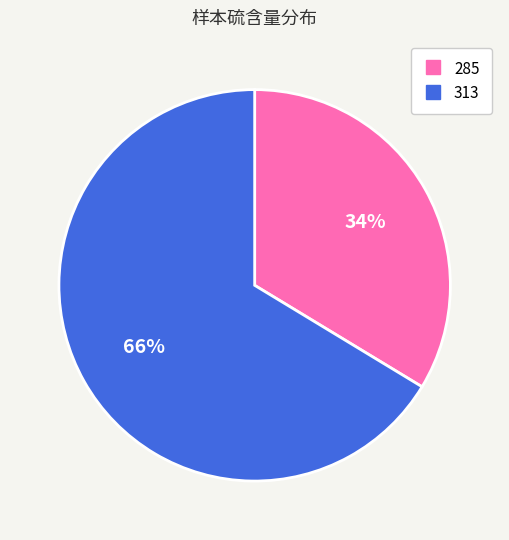

Which slice is the smallest?

285